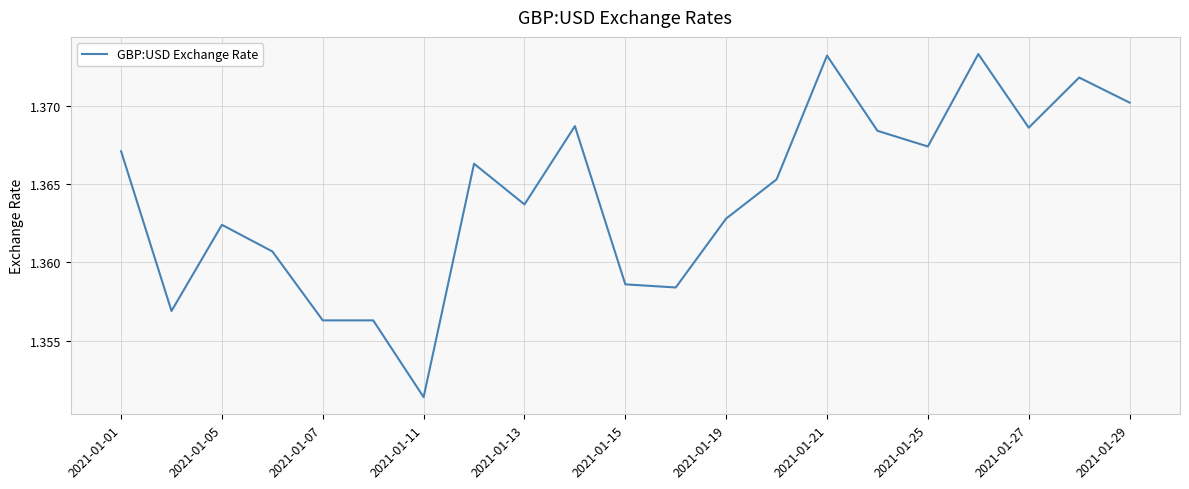

How many lines are shown in the chart?

1